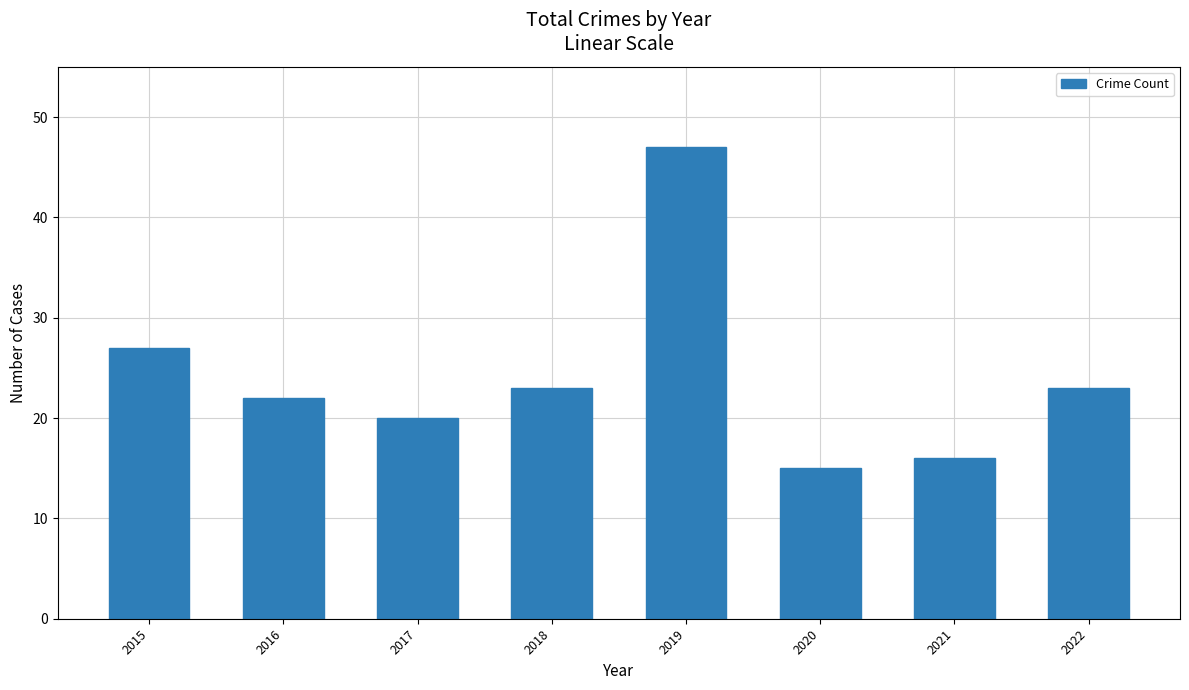

True or false: the data shows 23 at 2018.

True